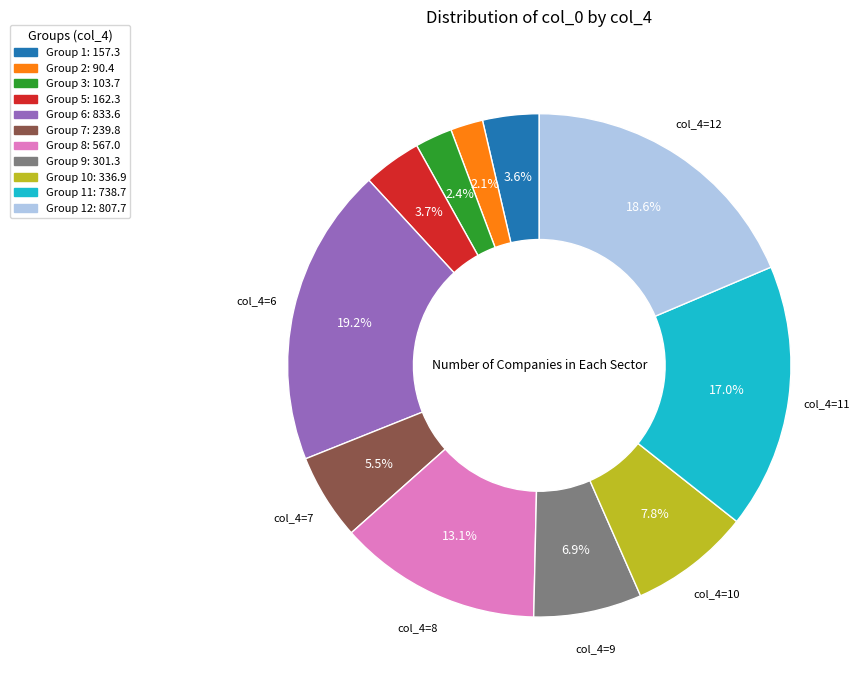

To the nearest percent, what is the difference between the largest and smallest slice percentages?

17%